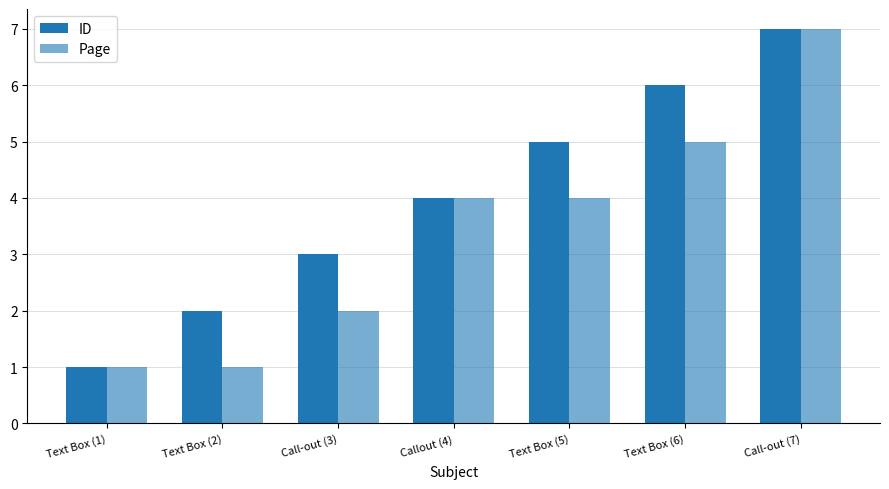

What is the label of the 1st bar from the left?

Text Box (1)